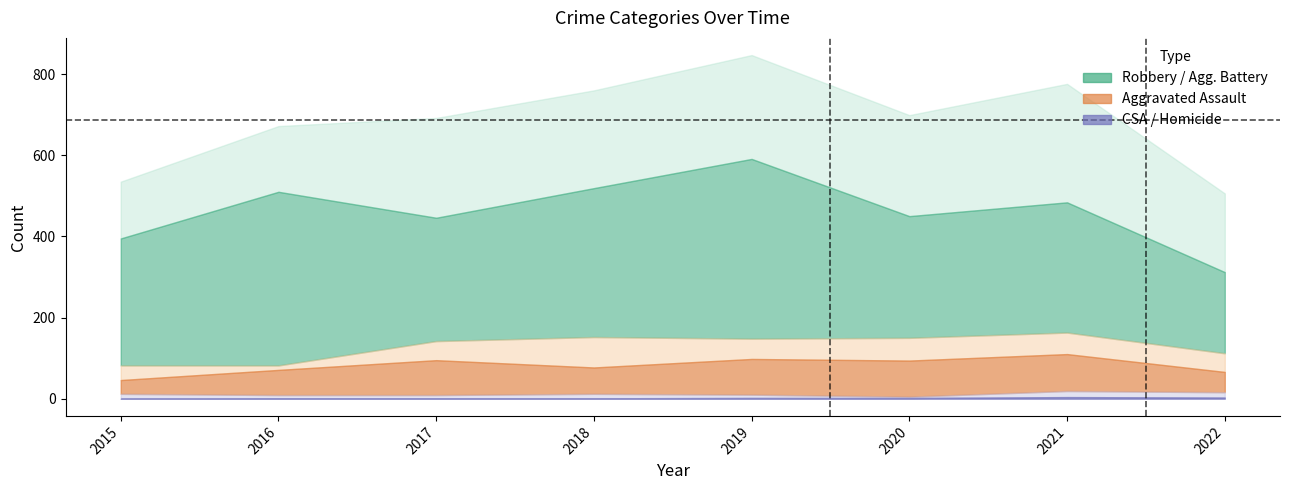

How many data points in Total are above 699?

3